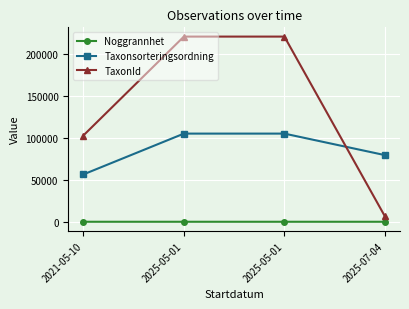

What is the sum of all Noggrannhet values?

33